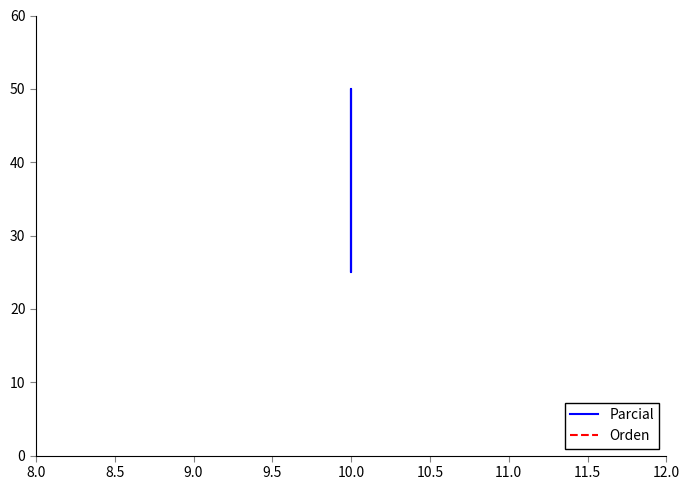

Does the chart display data point markers on the line(s)?

No